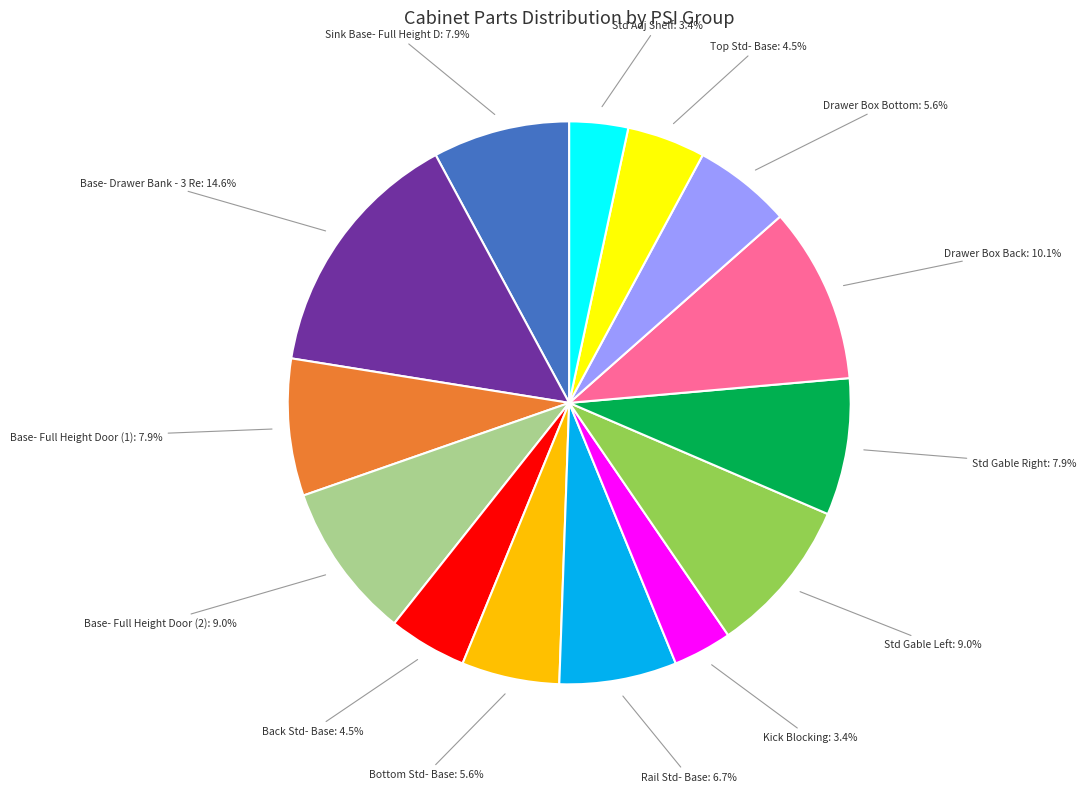

What is the largest slice in the pie chart?

Base- Drawer Bank - 3 Re